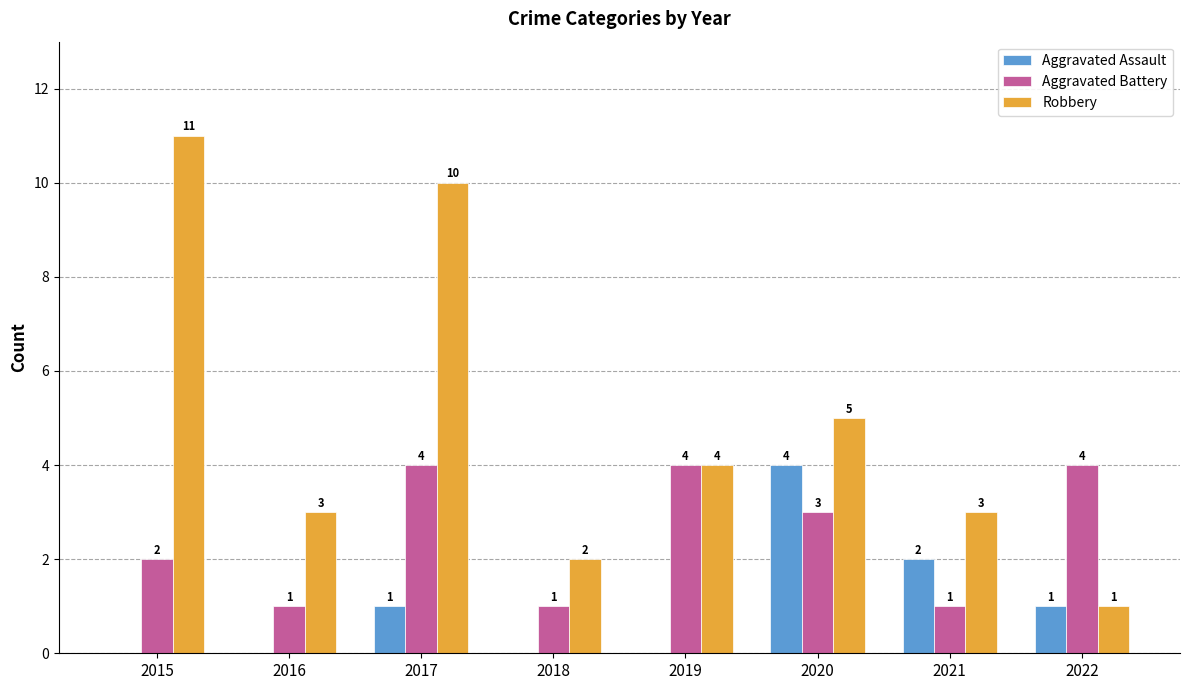

Reading left to right, transcribe all the data shown in this chart.

Aggravated Assault: 2015=0	2016=0	2017=1	2018=0	2019=0	2020=4	2021=2	2022=1
Aggravated Battery: 2015=2	2016=1	2017=4	2018=1	2019=4	2020=3	2021=1	2022=4
Robbery: 2015=11	2016=3	2017=10	2018=2	2019=4	2020=5	2021=3	2022=1